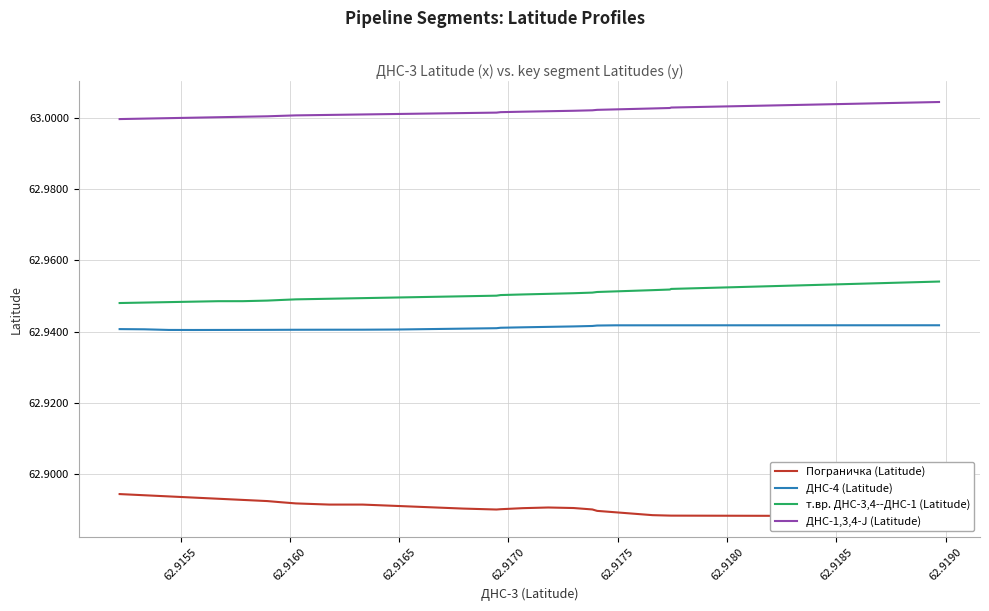

True or false: ДНС-4 (Latitude) and ДНС-1,3,4-J (Latitude) intersect in this chart.

False